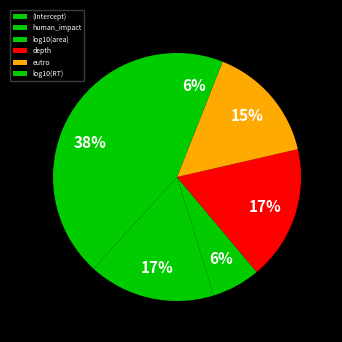

Rank the categories by value from highest to lowest.

(Intercept), depth, human_impact, eutro, log10(area), log10(RT)